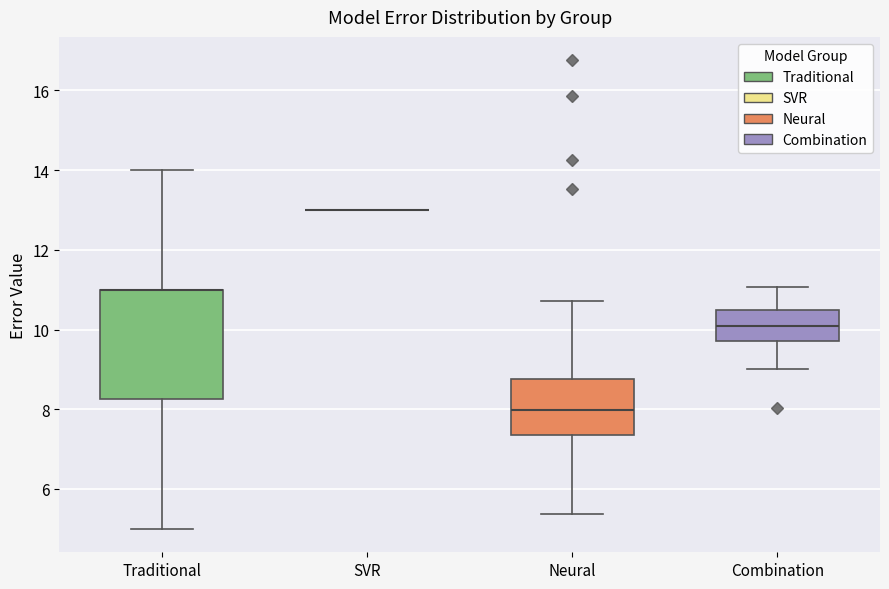

Comparing the boxes themselves (not the whiskers), which one is the tallest?

Traditional